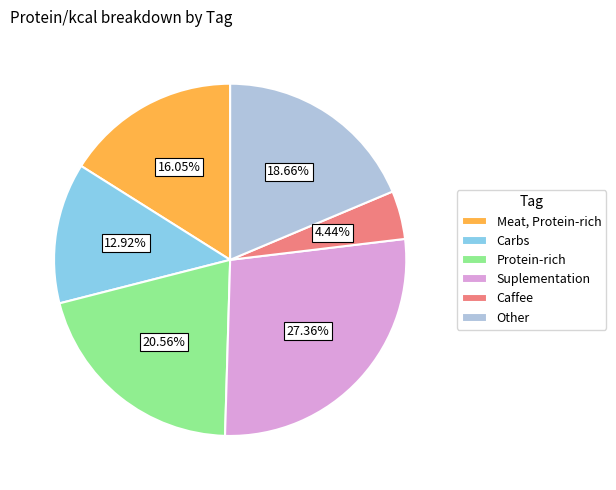

How many slices are in this pie chart?

6